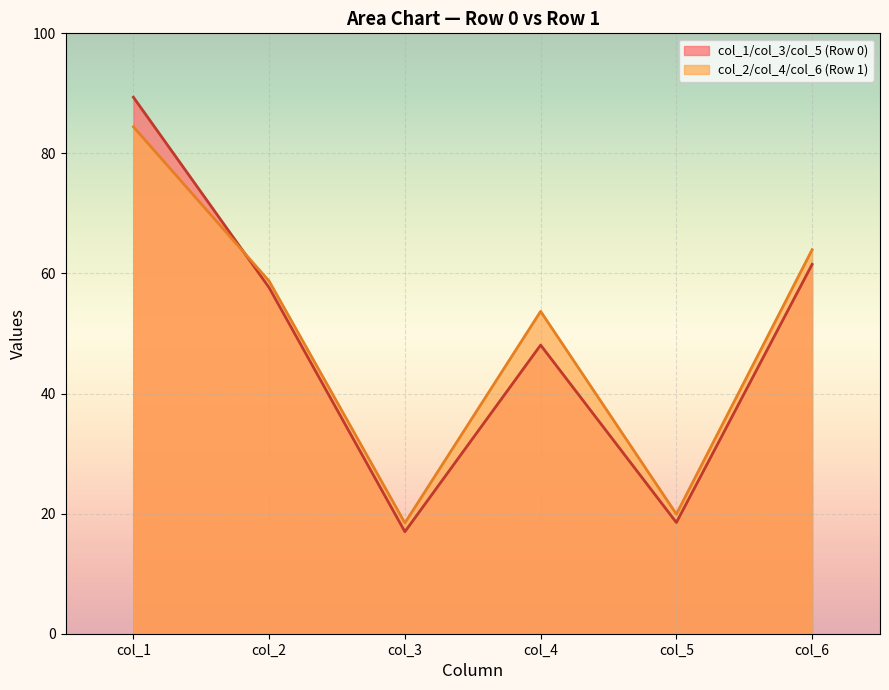

Reading left to right, list all the values displayed in this chart.

col_1: 89.4	84.4
col_2: 57.6	58.7
col_3: 17.0	18.4
col_4: 48.1	53.7
col_5: 18.5	19.9
col_6: 61.5	64.0